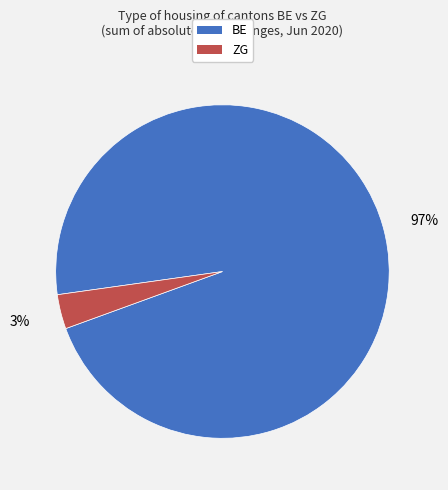

Does any single category account for the majority?

Yes